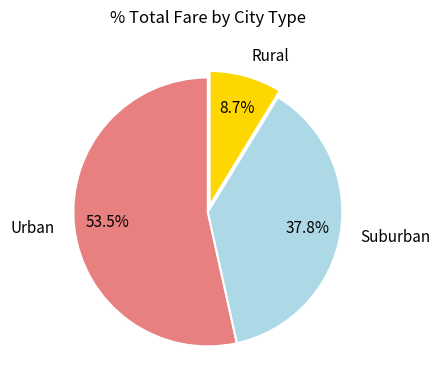

Combined, do Suburban and Rural account for over 50%?

No